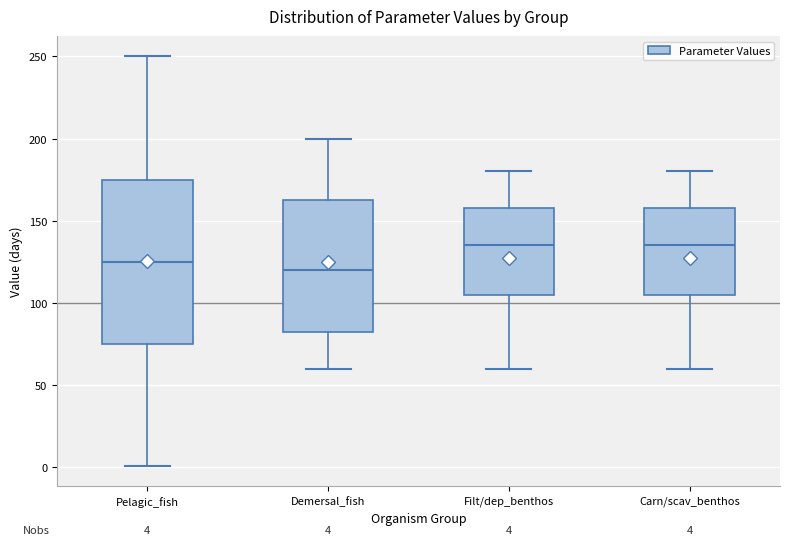

Comparing the boxes themselves (not the whiskers), which one is the tallest?

Pelagic_fish